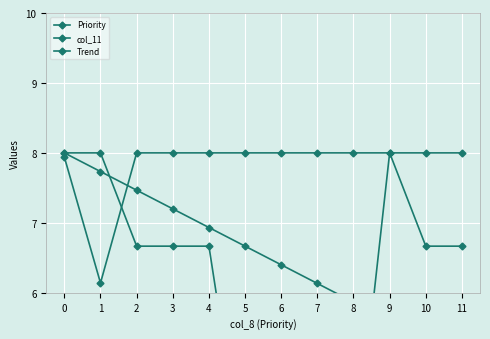

List the series in order of their peak value, lowest first.

Priority, col_11, Trend